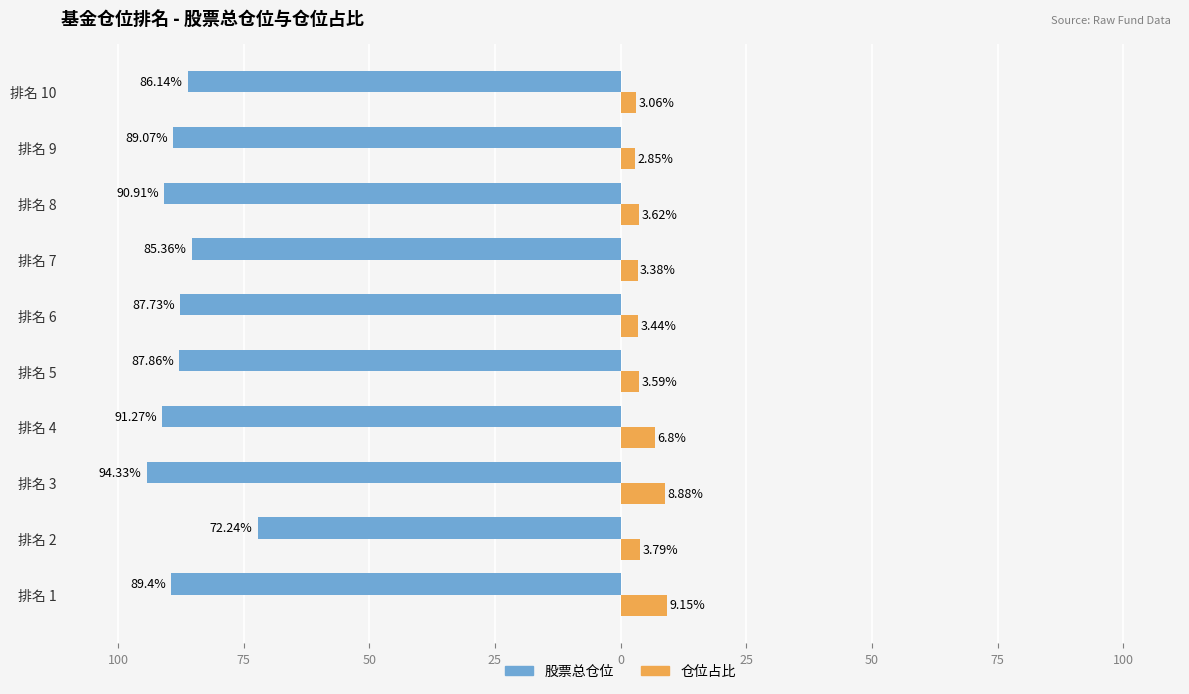

What are all the series names shown in the legend?

股票总仓位, 仓位占比